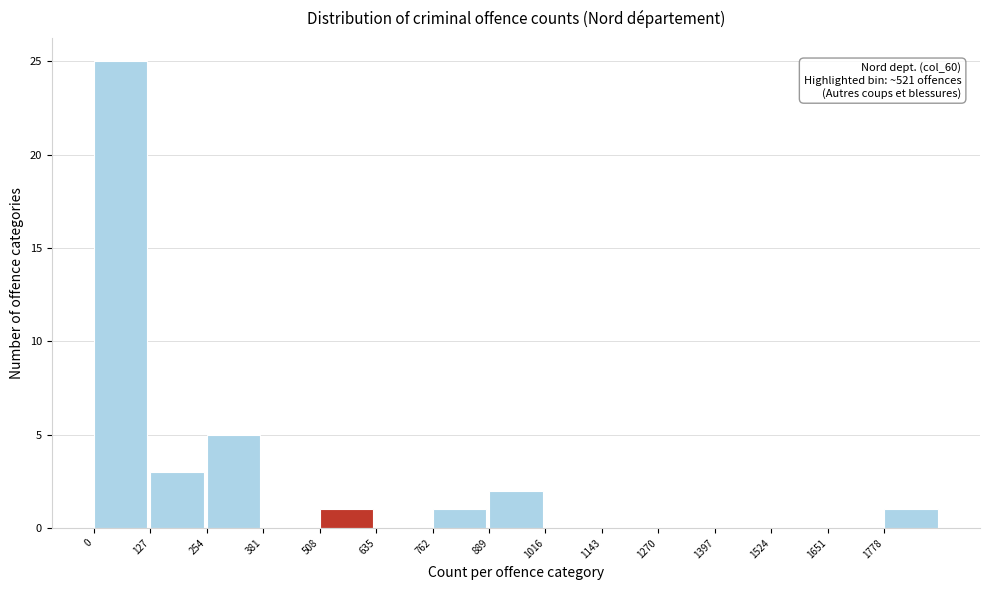

Which range on the x-axis has the tallest bar?

0 to 120